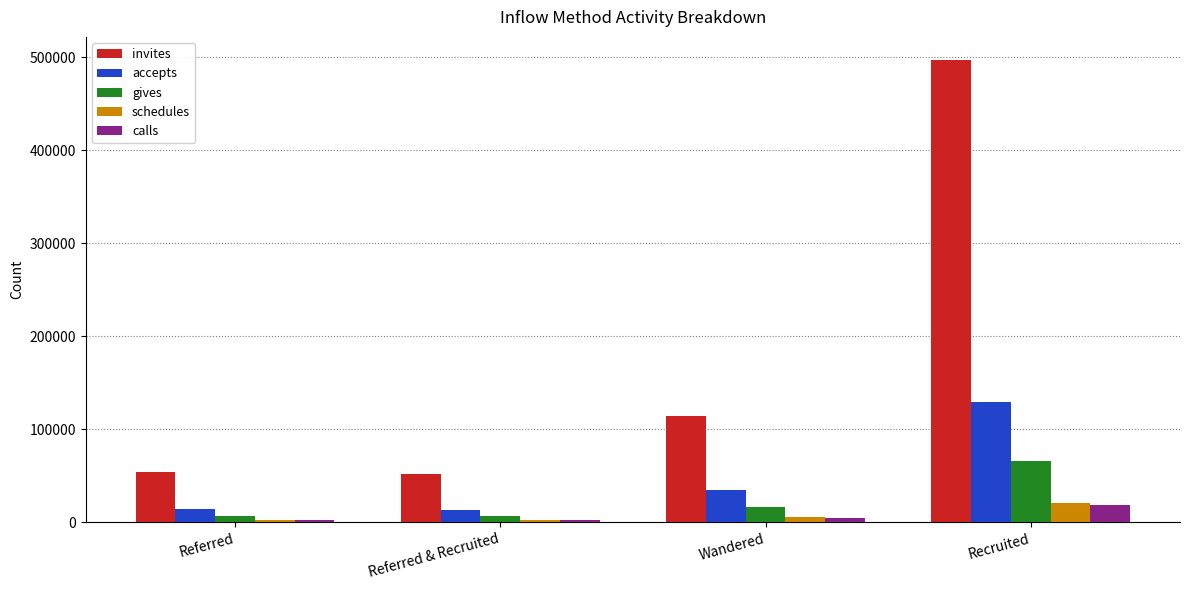

At how many categories does at least one series exceed 245371?

1